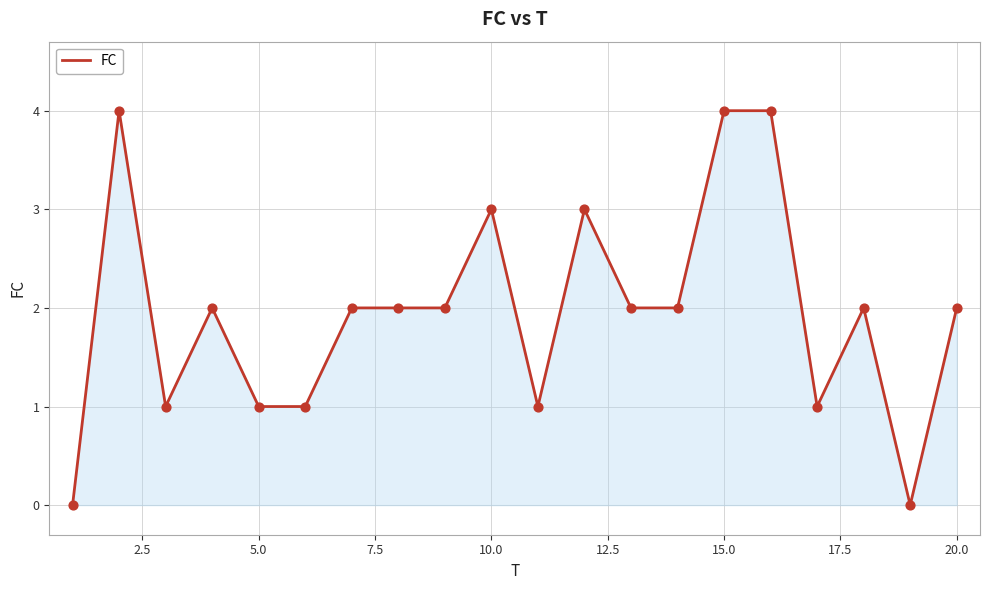

What is the greatest value displayed?

4